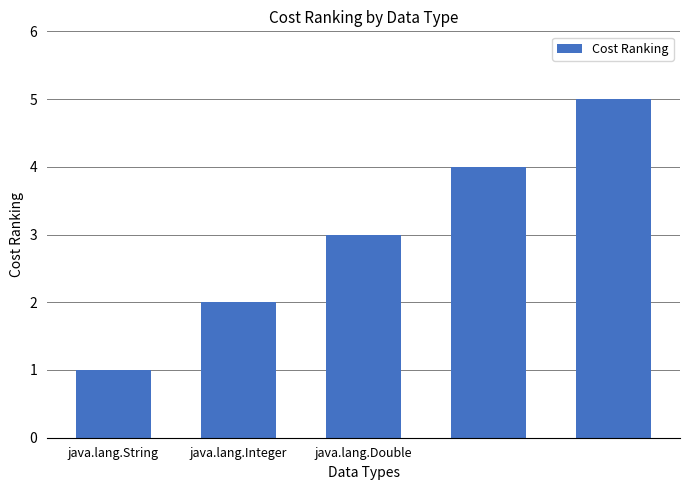

What is the greatest value displayed?

5